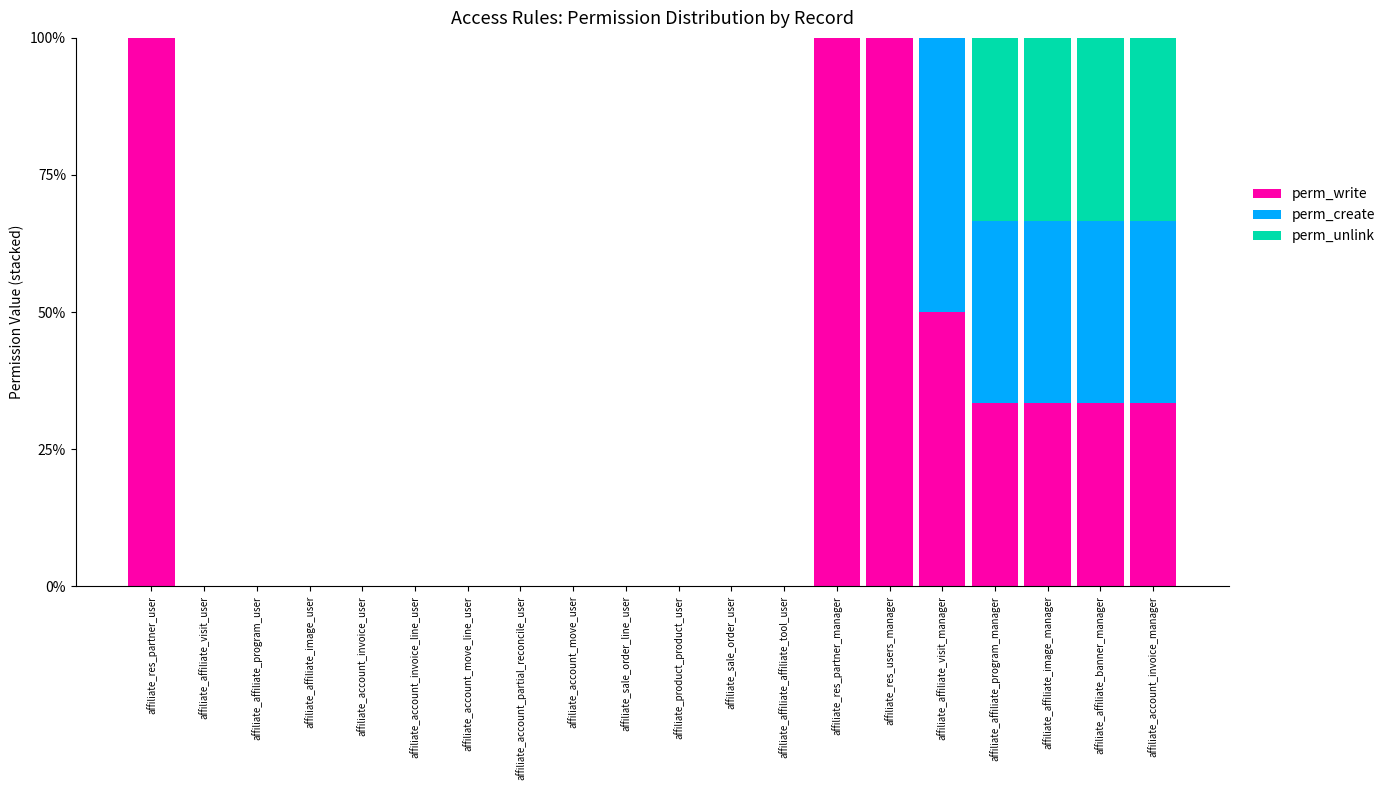

What is the approximate value of perm_write at affiliate_affiliate_image_manager?

33.3